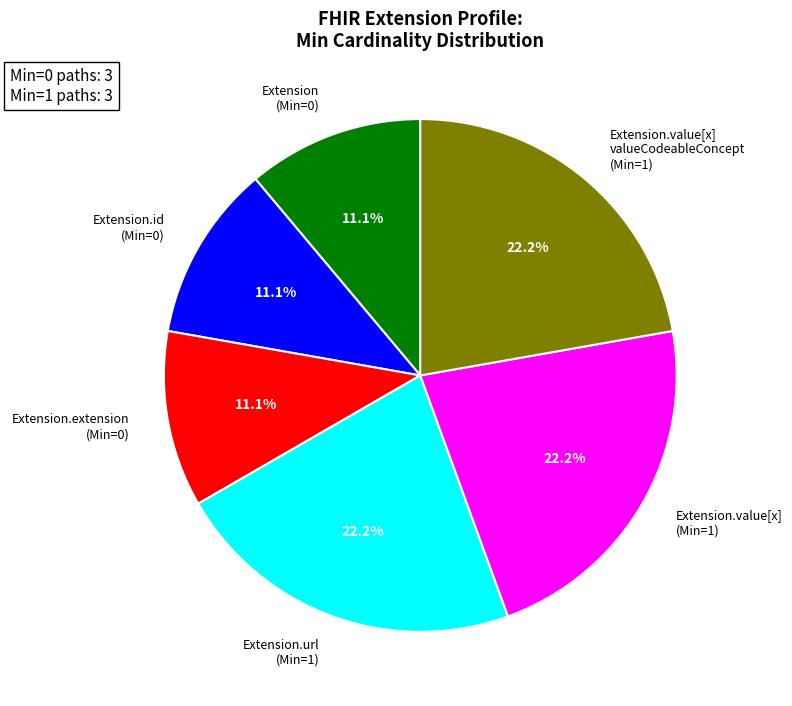

Which has a higher value, Extension.value[x] valueCodeableConcept (Min=1) or Extension.id (Min=0)?

Extension.value[x] valueCodeableConcept (Min=1)